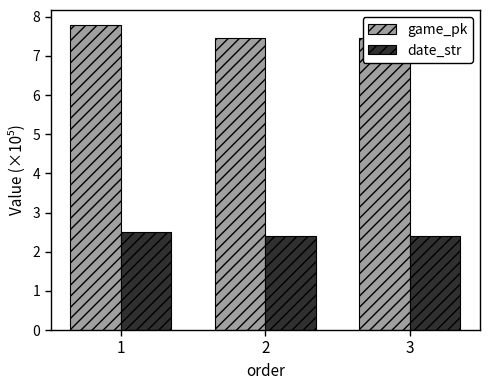

The game_pk series shows 7.5 at 3. True or false?

True